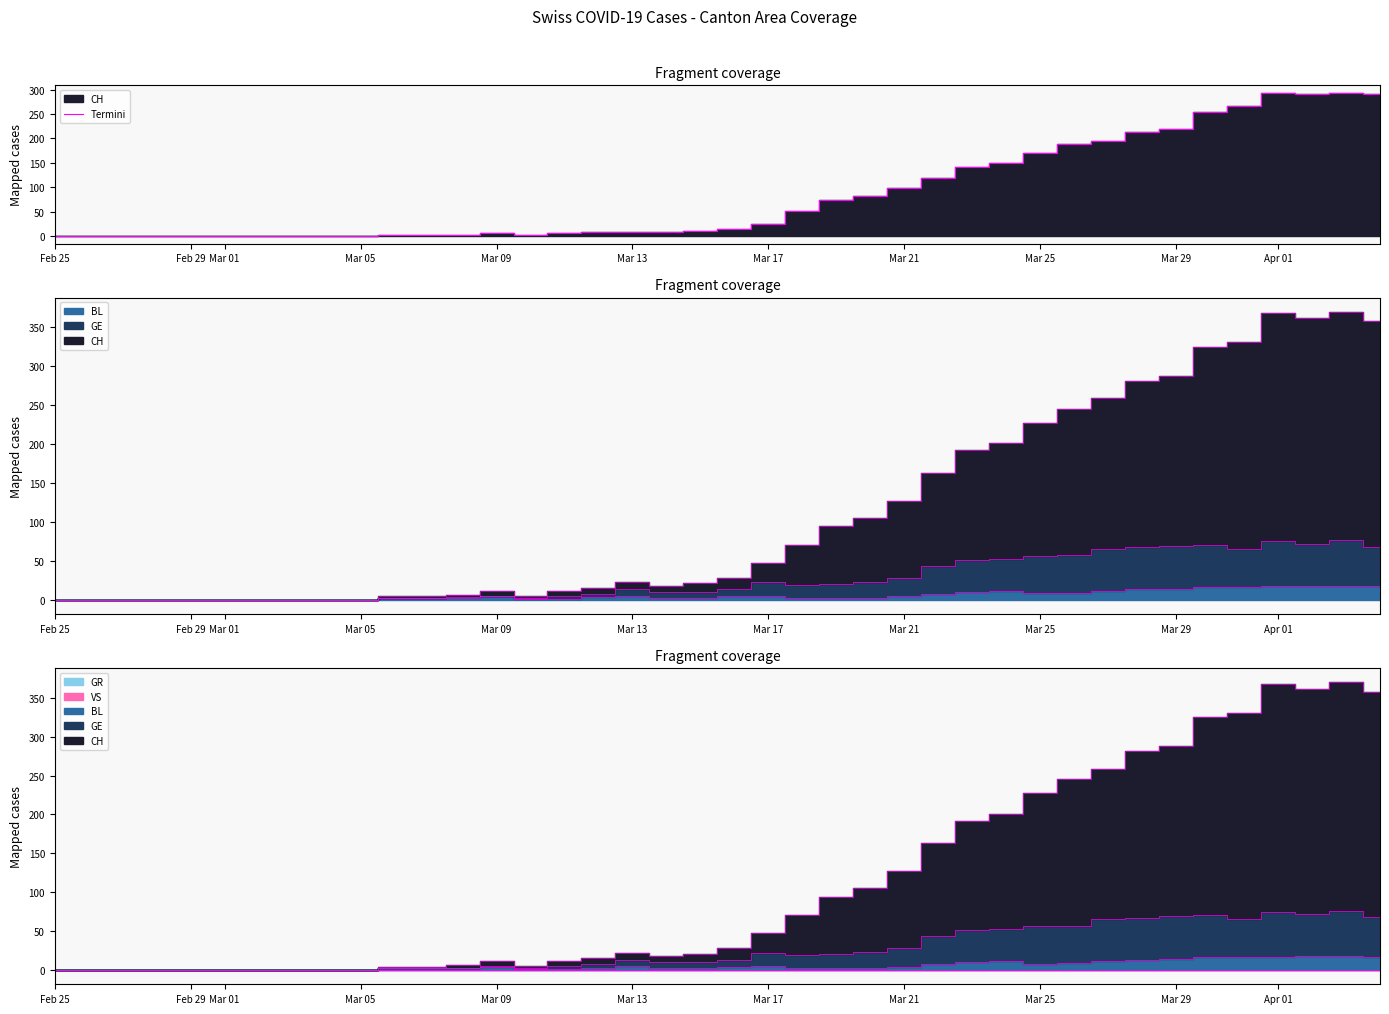

Does the chart have visible grid lines?

No